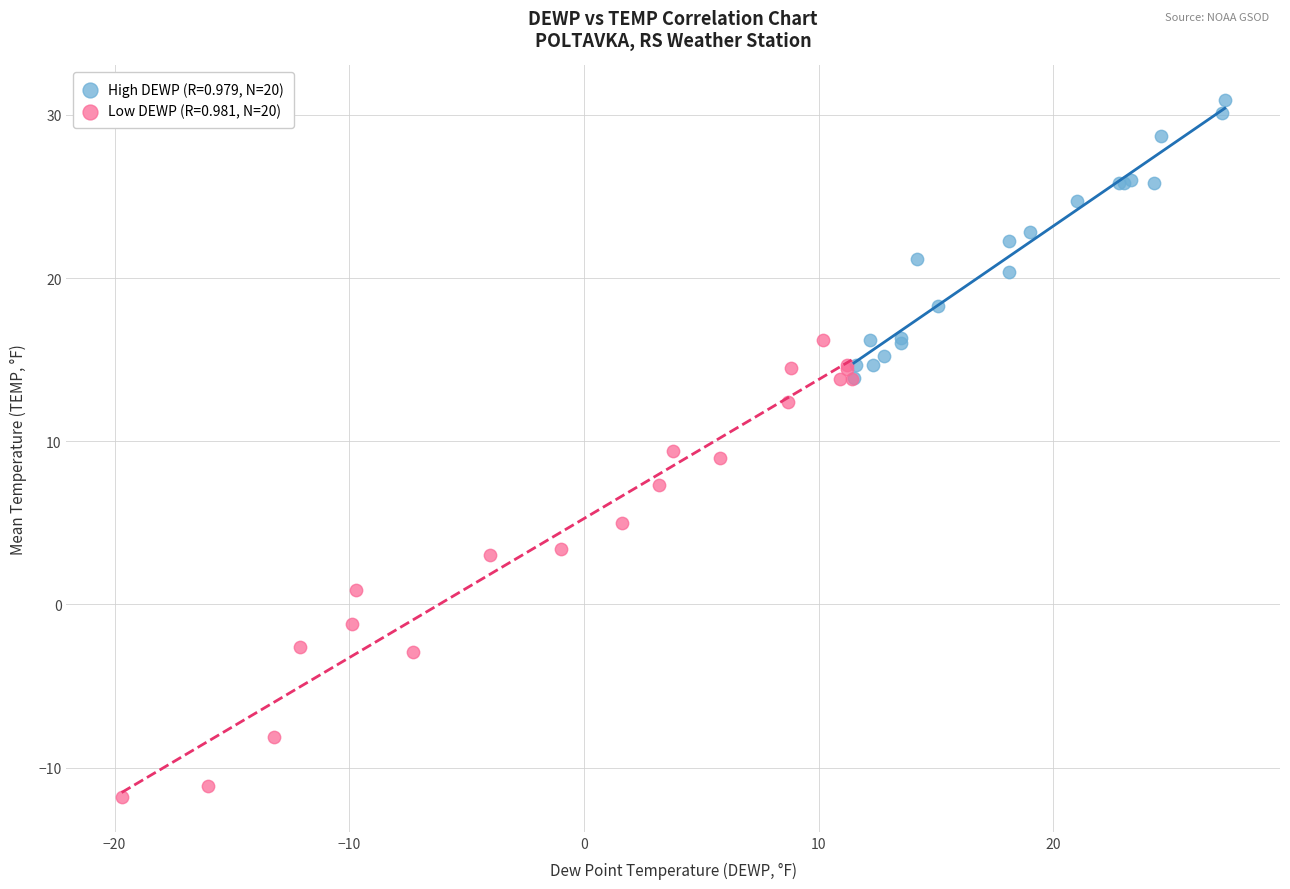

Which series has the largest Y range (max minus min)?

Low DEWP (R=0.981, N=20)